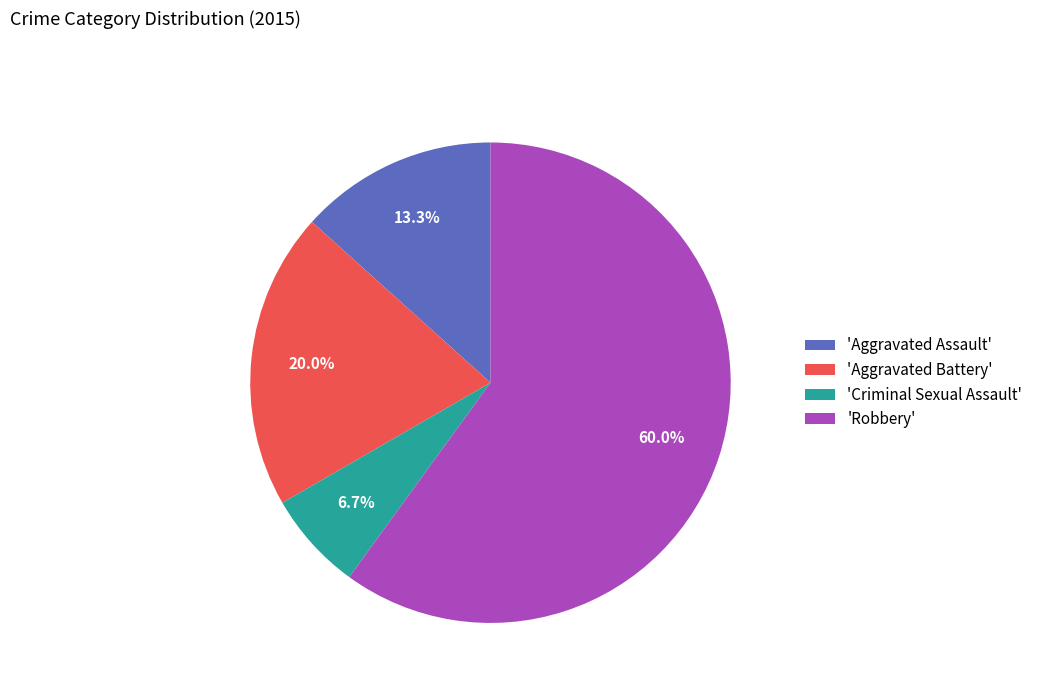

Which category has the biggest portion of the pie?

'Robbery'